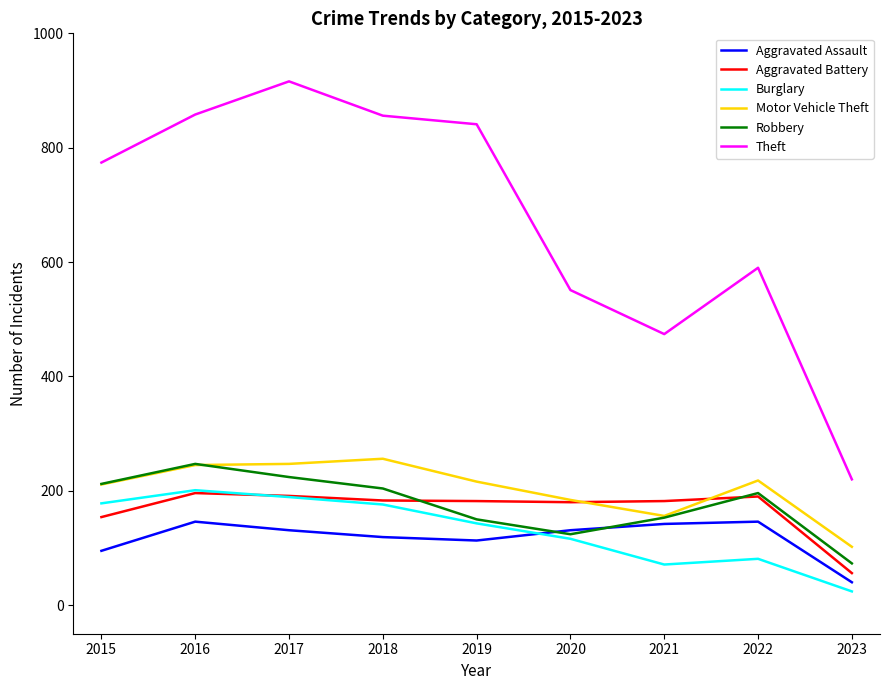

True or false: Aggravated Battery has a value of 99 at 2022.

False